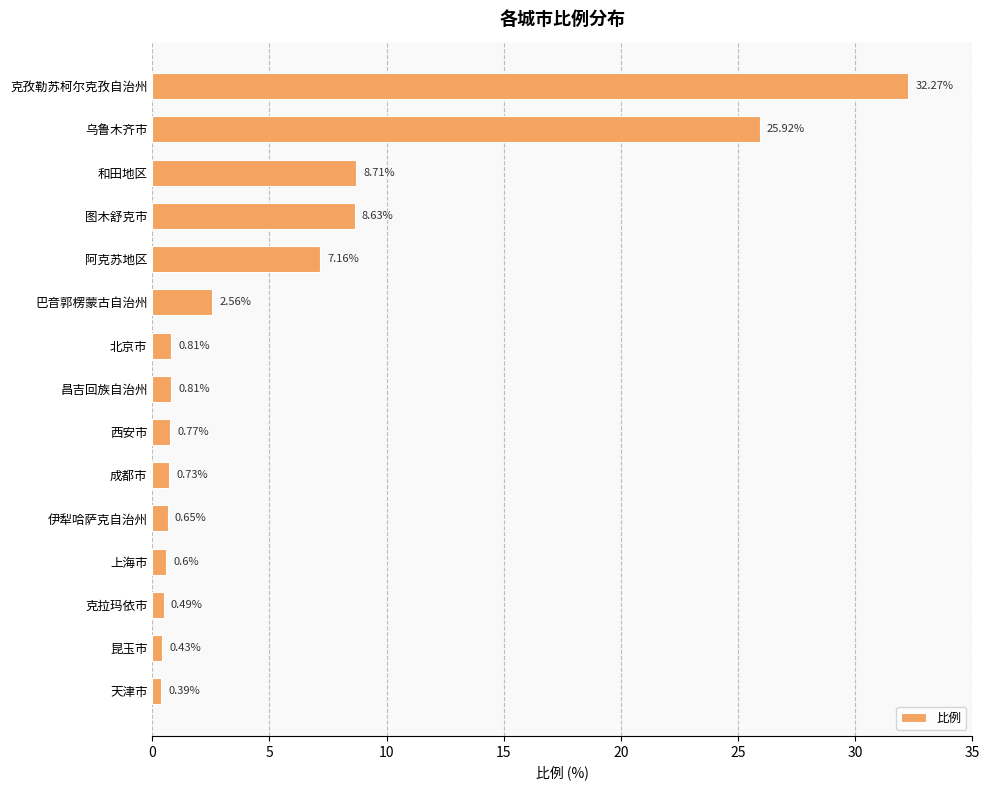

Where is the data nearest to the value 16?

和田地区